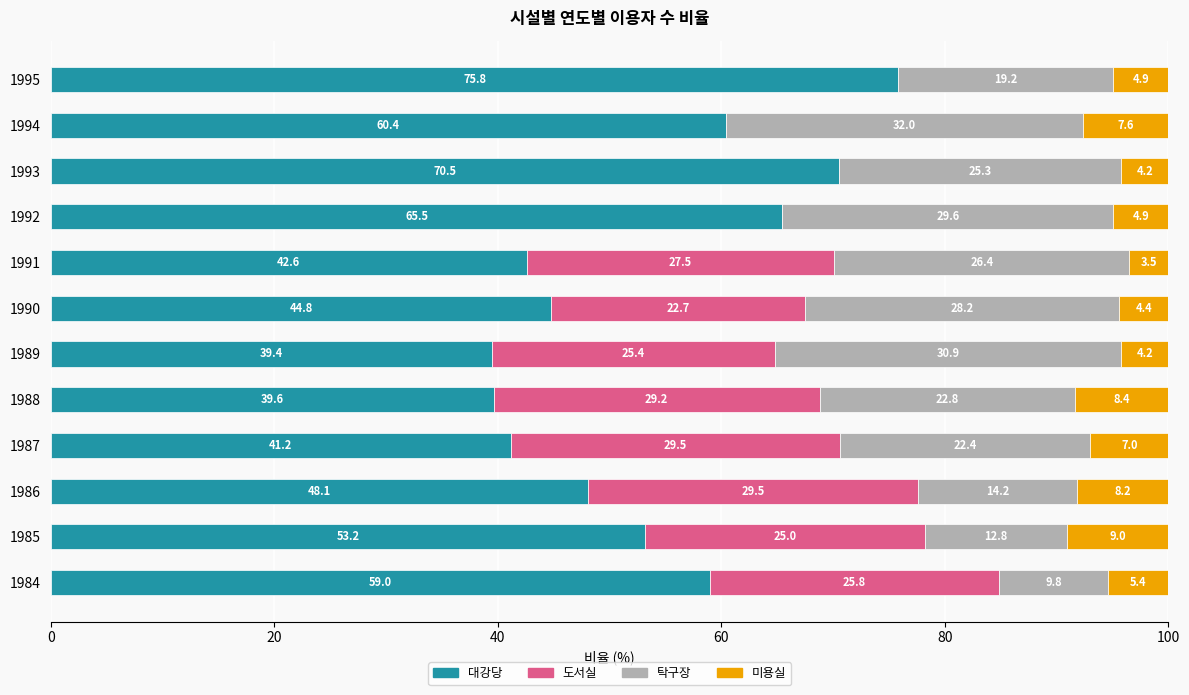

Which category has the highest value in the 대강당 series?

1995